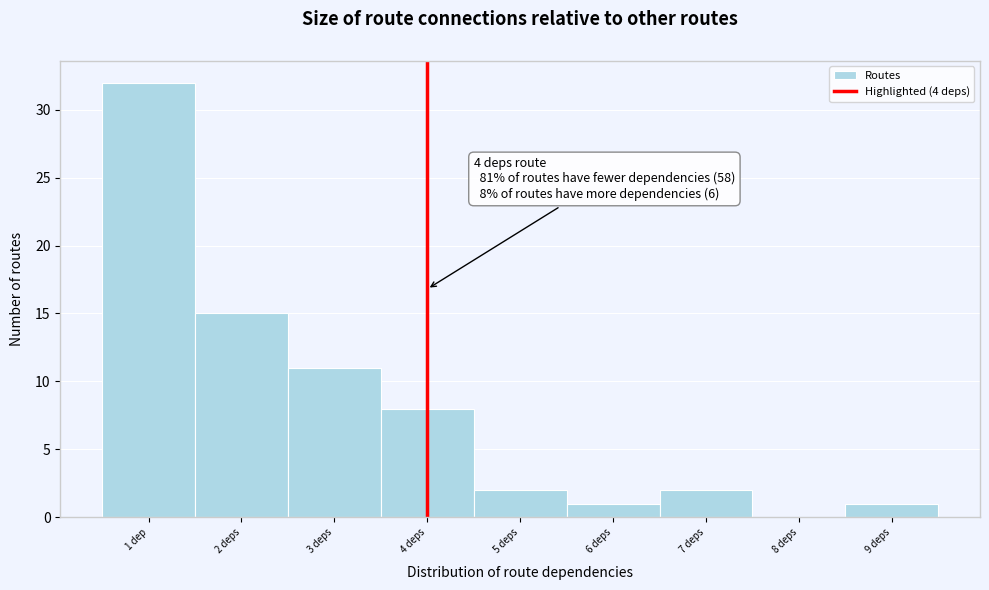

Reading left to right, list all the values displayed in this chart.

1 dep=32	2 deps=15	3 deps=11	4 deps=8	5 deps=2	6 deps=1	7 deps=2	8 deps=0	9 deps=1